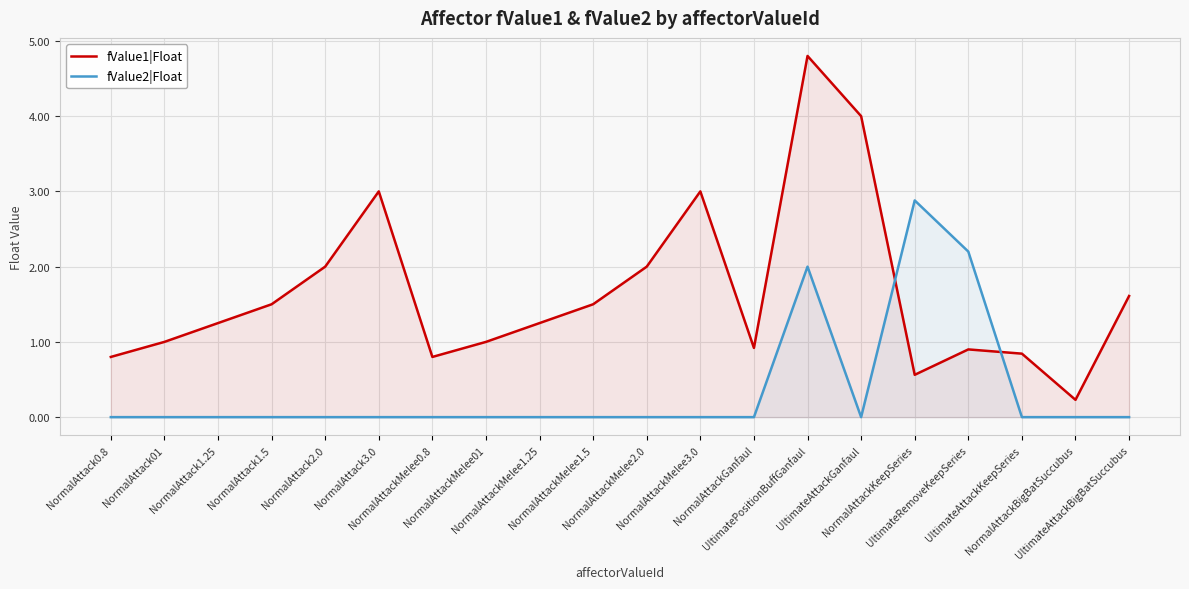

The fValue1|Float series shows 1.6 at NormalAttackMelee01. True or false?

False